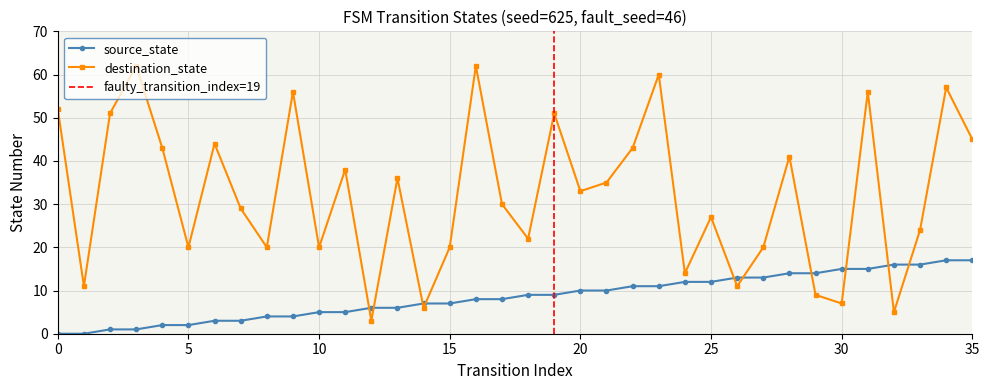

How many values in the source_state series exceed 9?

16